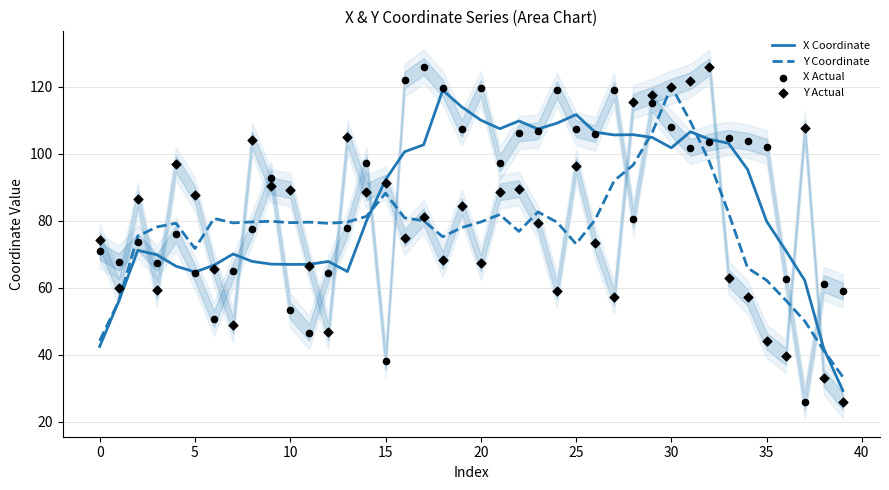

What are all the series names shown in the legend?

X Coordinate, Y Coordinate, X Actual, Y Actual